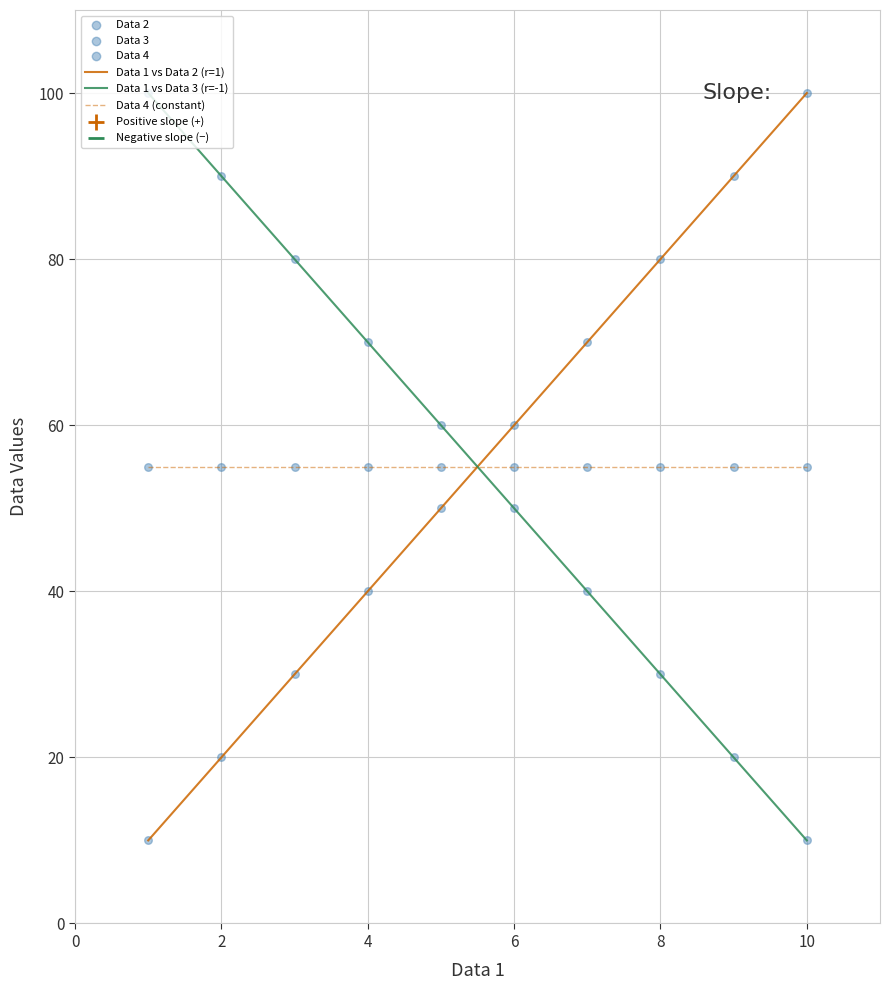

What is the difference between the maximum and minimum values in the Data 1 vs Data 2 (r=1) series?

90